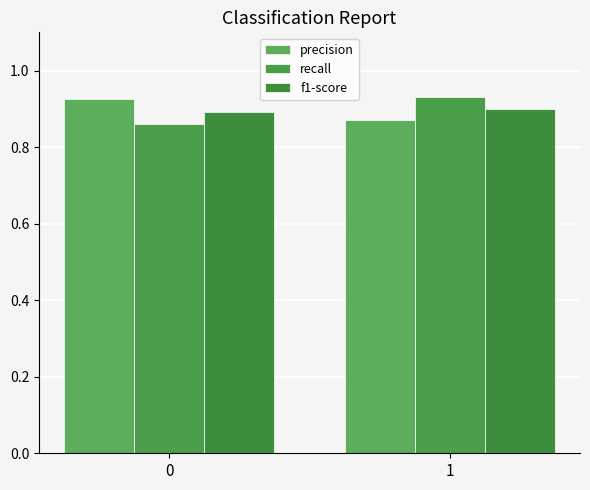

How many groups of bars are there?

2